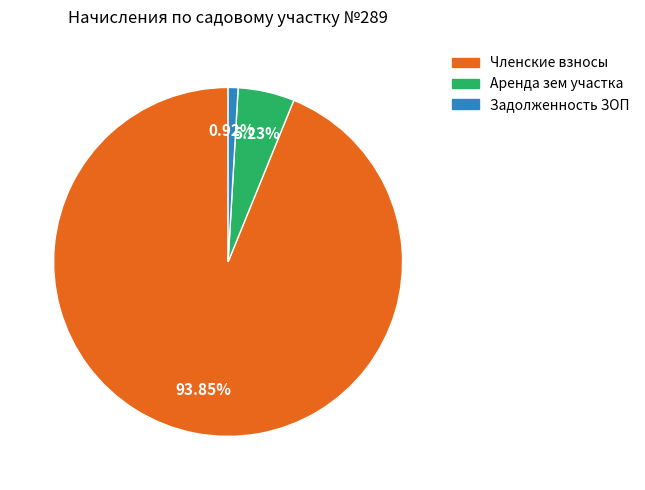

Which has a higher value, Аренда зем участка or Членские взносы?

Членские взносы